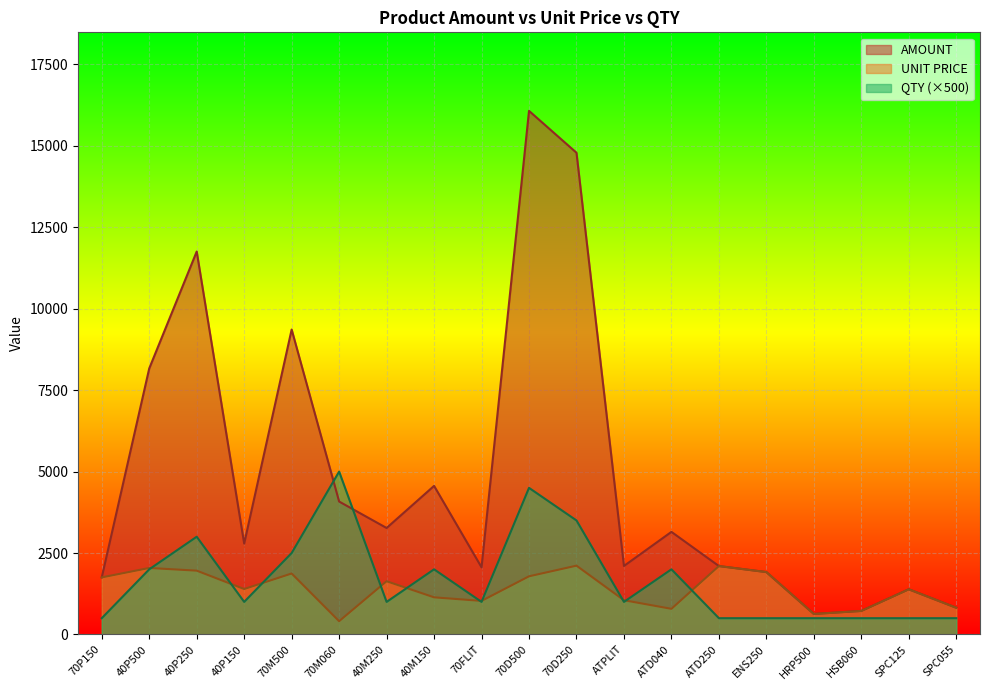

What is the sum of all UNIT PRICE values?

26544.7